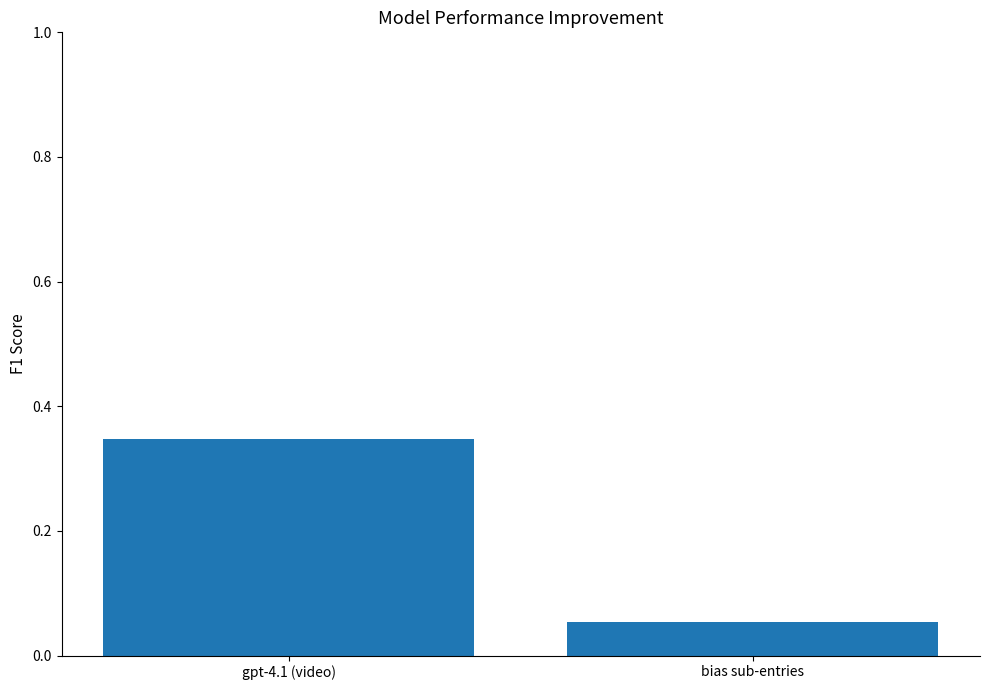

List the labels in order of value, largest first.

gpt-4.1 (video), bias sub-entries